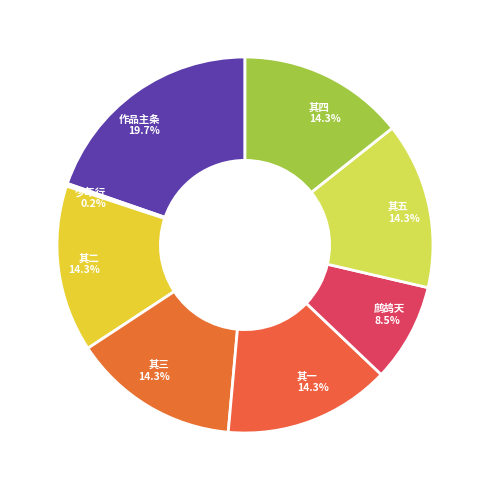

Is there a majority slice in this chart?

No